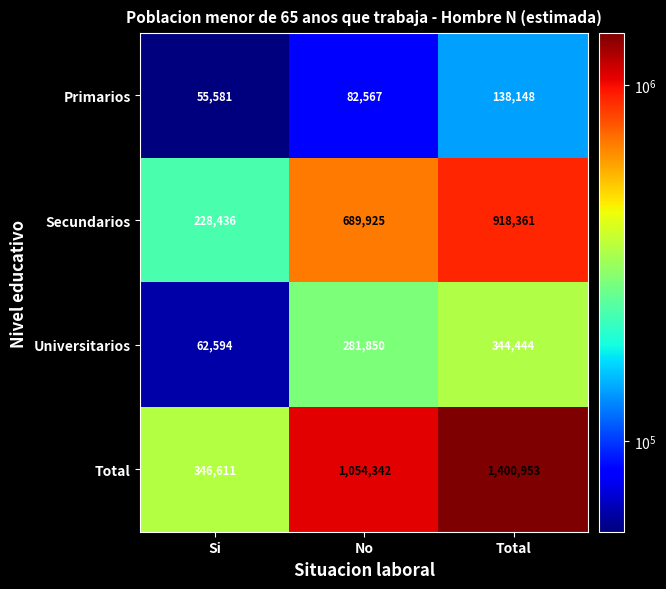

Rank the series by their maximum value, from lowest to highest.

Primarios, Universitarios, Secundarios, Total